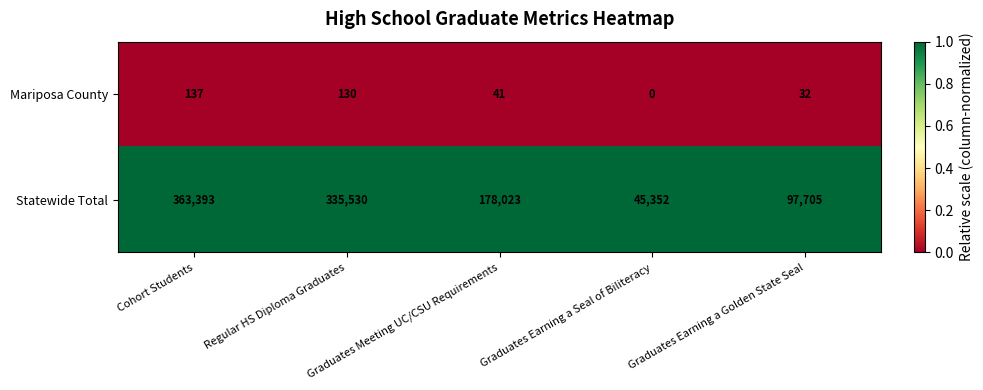

Rank the series by their average value, from highest to lowest.

Statewide Total, Mariposa County